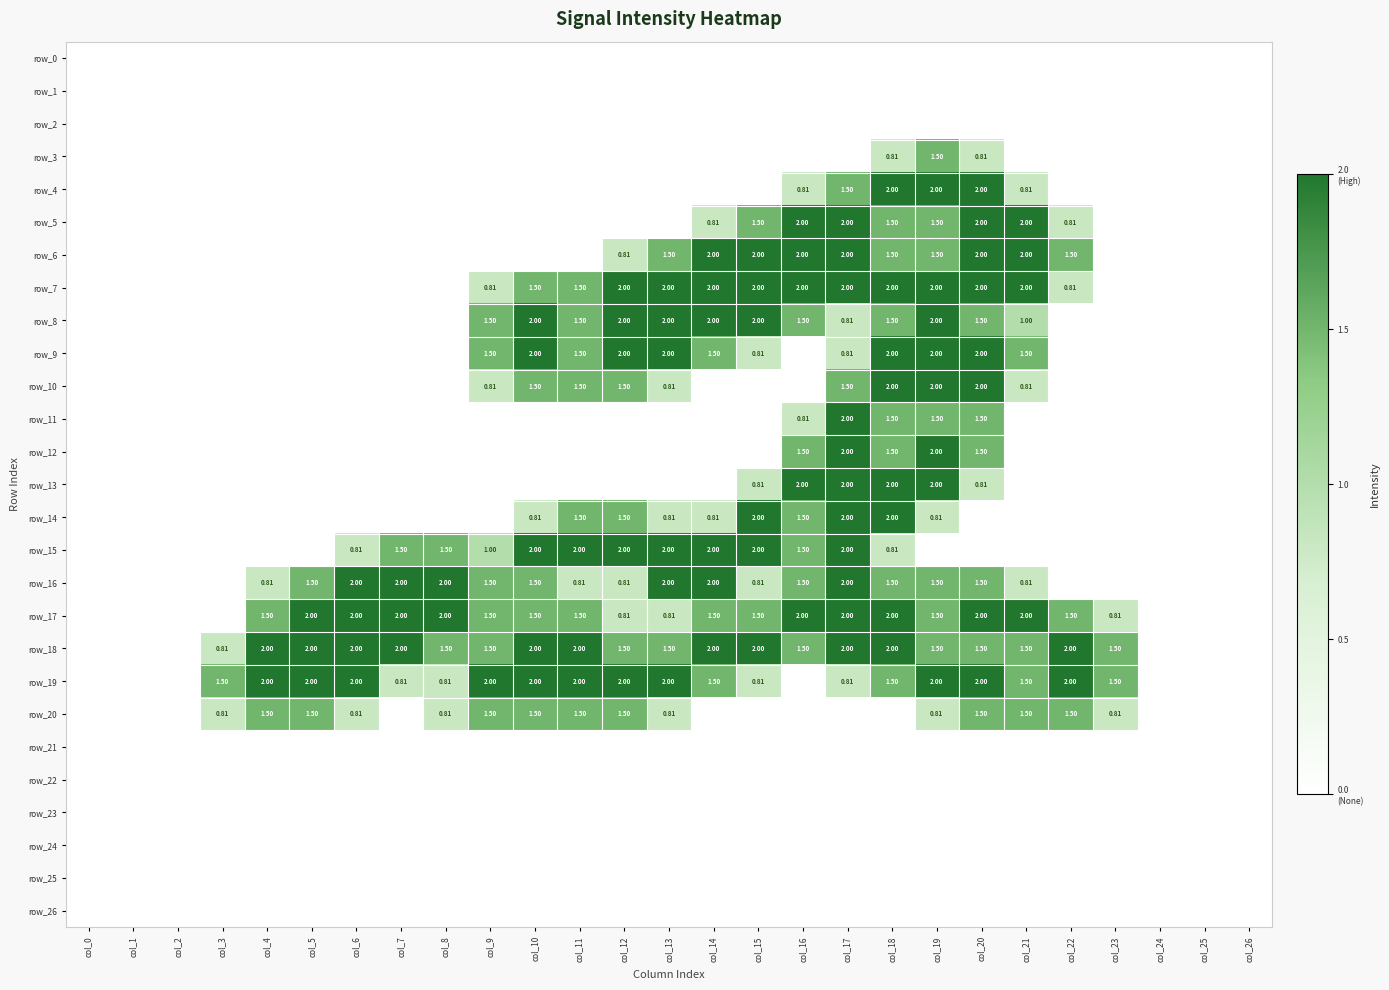

Between col_19 and col_23, which series saw the biggest shift?

row_4